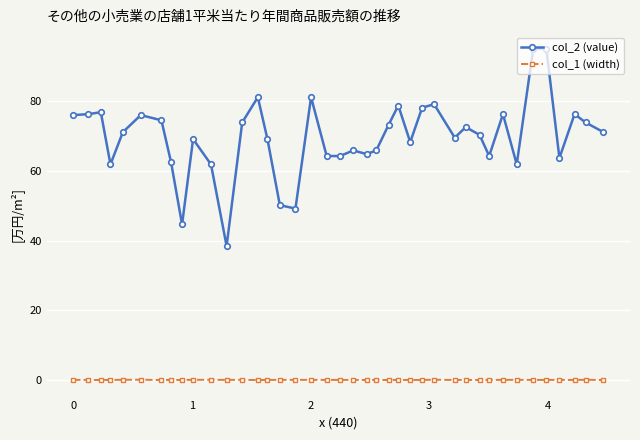

What is the minimum value shown in the chart?

0.1